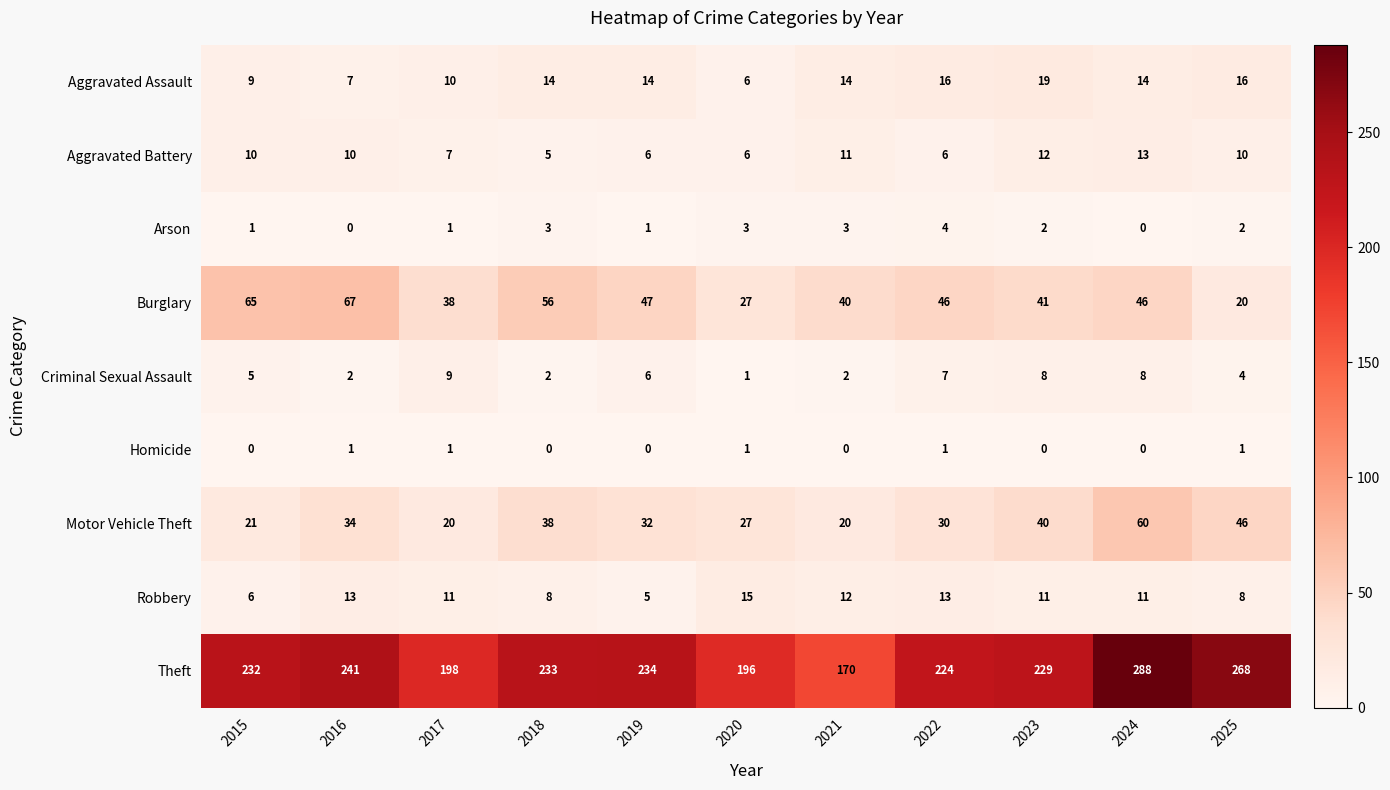

What is the total value across all series at 2023?

362